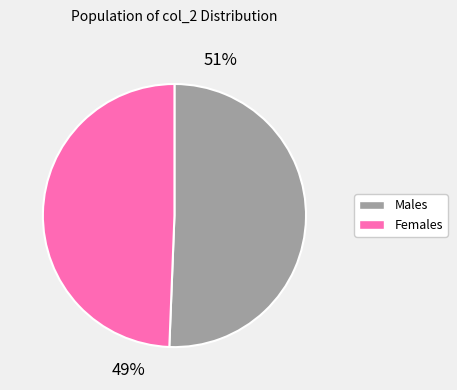

Is there a majority slice in this chart?

Yes